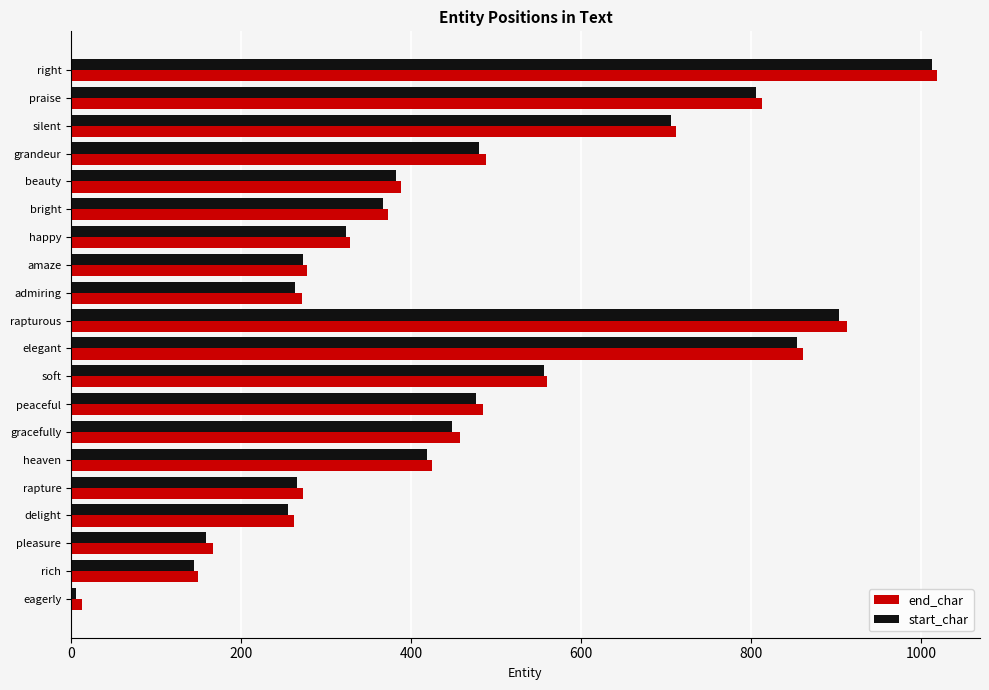

What are all the series names shown in the legend?

end_char, start_char